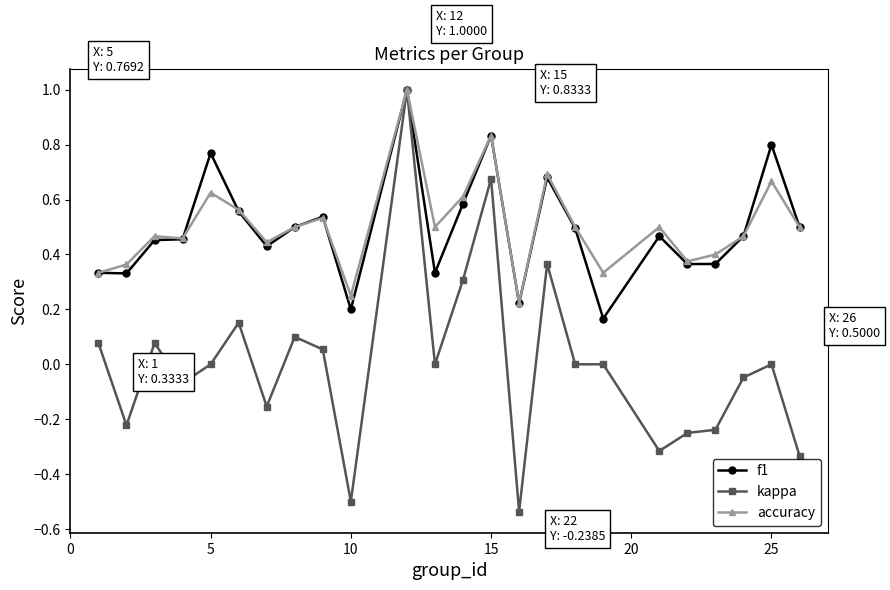

How many lines are shown in the chart?

3